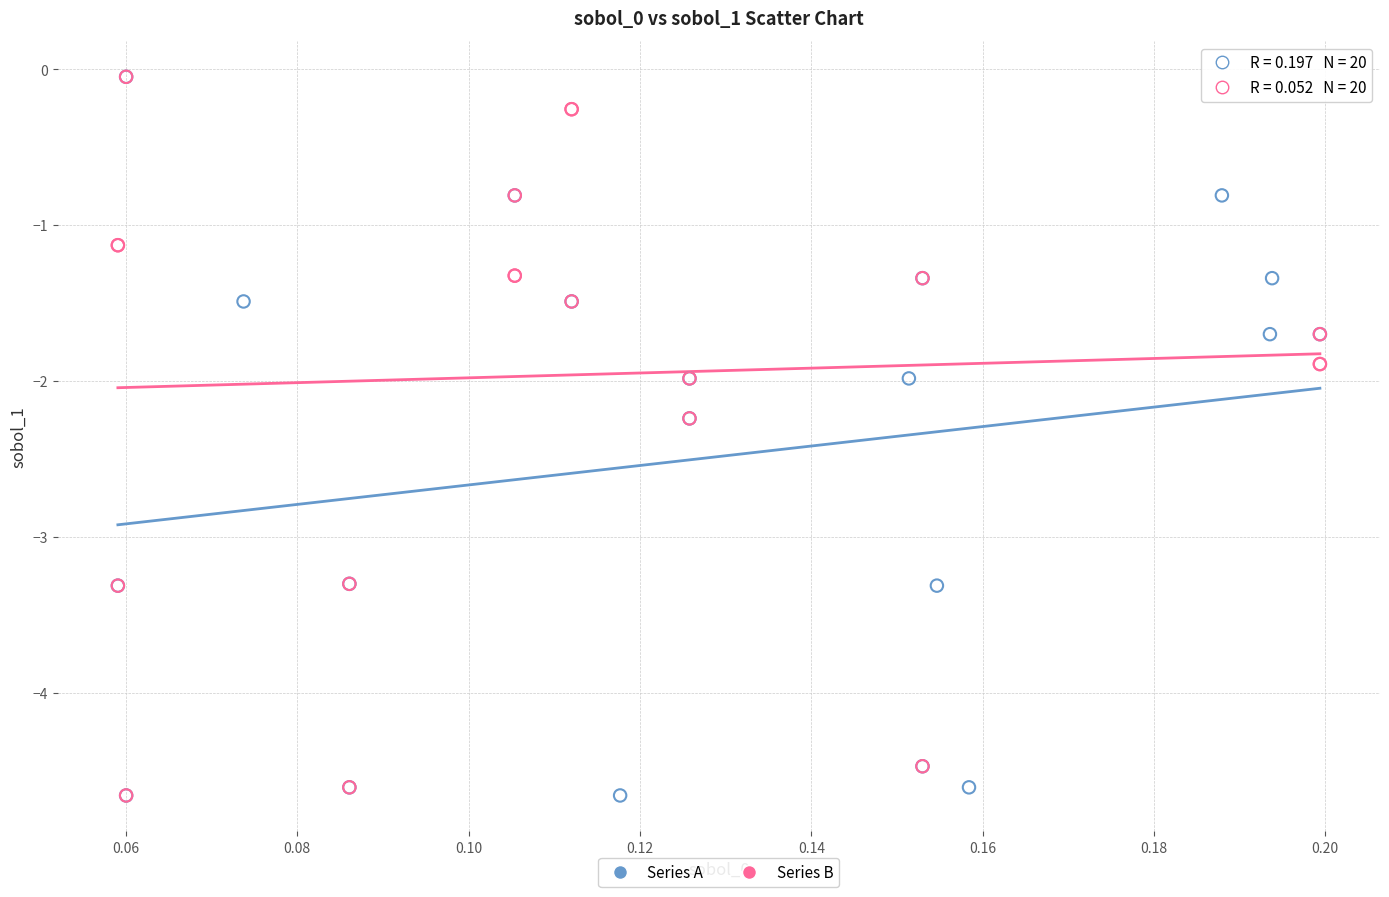

What are all the series names shown in the legend?

Series A, Series B